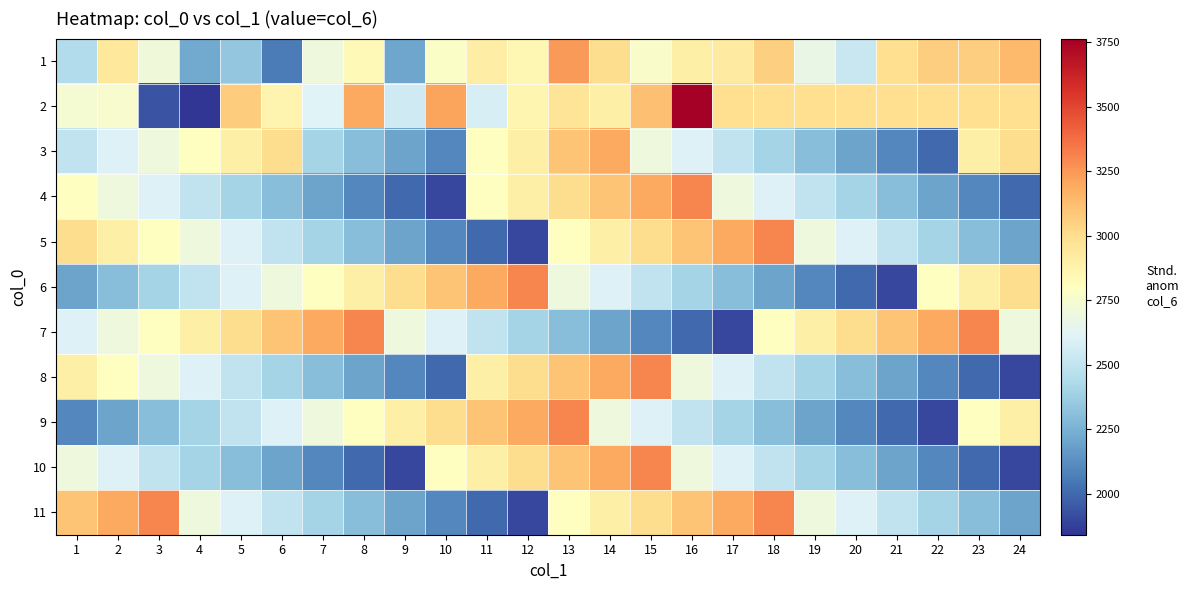

Reading right to left, what are all the values shown in this chart?

1: 24=3139	23=3065	22=3062	21=2992	20=2529	19=2668	18=3055	17=2924	16=2899	15=2772	14=2998	13=3238	12=2853	11=2915	10=2778	9=2209	8=2840	7=2698	6=2060	5=2340	4=2218	3=2709	2=2939	1=2446
2: 24=2994	23=2994	22=2994	21=2994	20=2994	19=2994	18=2994	17=2994	16=3763	15=3115	14=2899	13=2961	12=2857	11=2584	10=3211	9=2549	8=3195	7=2611	6=2867	5=3072	4=1842	3=1939	2=2756	1=2735
3: 24=3000	23=2900	22=2000	21=2100	20=2200	19=2300	18=2400	17=2500	16=2600	15=2700	14=3200	13=3100	12=2900	11=2800	10=2100	9=2200	8=2300	7=2400	6=3000	5=2900	4=2800	3=2700	2=2600	1=2500
4: 24=2000	23=2100	22=2200	21=2300	20=2400	19=2500	18=2600	17=2700	16=3300	15=3200	14=3100	13=3000	12=2900	11=2800	10=1900	9=2000	8=2100	7=2200	6=2300	5=2400	4=2500	3=2600	2=2700	1=2800
5: 24=2200	23=2300	22=2400	21=2500	20=2600	19=2700	18=3300	17=3200	16=3100	15=3000	14=2900	13=2800	12=1900	11=2000	10=2100	9=2200	8=2300	7=2400	6=2500	5=2600	4=2700	3=2800	2=2900	1=3000
6: 24=3000	23=2900	22=2800	21=1900	20=2000	19=2100	18=2200	17=2300	16=2400	15=2500	14=2600	13=2700	12=3300	11=3200	10=3100	9=3000	8=2900	7=2800	6=2700	5=2600	4=2500	3=2400	2=2300	1=2200
7: 24=2700	23=3300	22=3200	21=3100	20=3000	19=2900	18=2800	17=1900	16=2000	15=2100	14=2200	13=2300	12=2400	11=2500	10=2600	9=2700	8=3300	7=3200	6=3100	5=3000	4=2900	3=2800	2=2700	1=2600
8: 24=1900	23=2000	22=2100	21=2200	20=2300	19=2400	18=2500	17=2600	16=2700	15=3300	14=3200	13=3100	12=3000	11=2900	10=2000	9=2100	8=2200	7=2300	6=2400	5=2500	4=2600	3=2700	2=2800	1=2900
9: 24=2900	23=2800	22=1900	21=2000	20=2100	19=2200	18=2300	17=2400	16=2500	15=2600	14=2700	13=3300	12=3200	11=3100	10=3000	9=2900	8=2800	7=2700	6=2600	5=2500	4=2400	3=2300	2=2200	1=2100
10: 24=1900	23=2000	22=2100	21=2200	20=2300	19=2400	18=2500	17=2600	16=2700	15=3300	14=3200	13=3100	12=3000	11=2900	10=2800	9=1900	8=2000	7=2100	6=2200	5=2300	4=2400	3=2500	2=2600	1=2700
11: 24=2200	23=2300	22=2400	21=2500	20=2600	19=2700	18=3300	17=3200	16=3100	15=3000	14=2900	13=2800	12=1900	11=2000	10=2100	9=2200	8=2300	7=2400	6=2500	5=2600	4=2700	3=3300	2=3200	1=3100